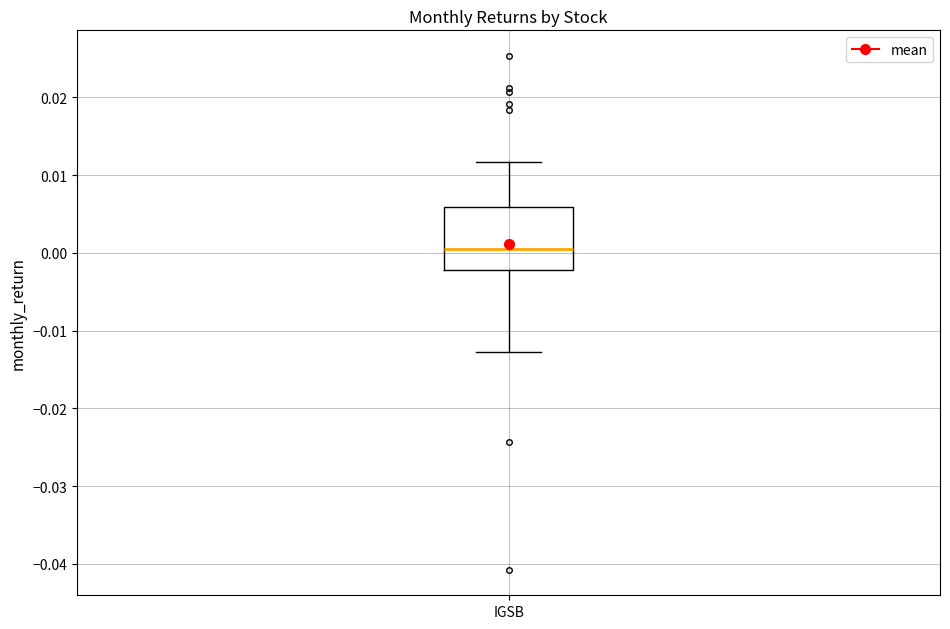

Where does the median line of the box for IGSB sit on the y-axis? The values are not printed on the chart, so give them approximately, as read against the axis.

0.001